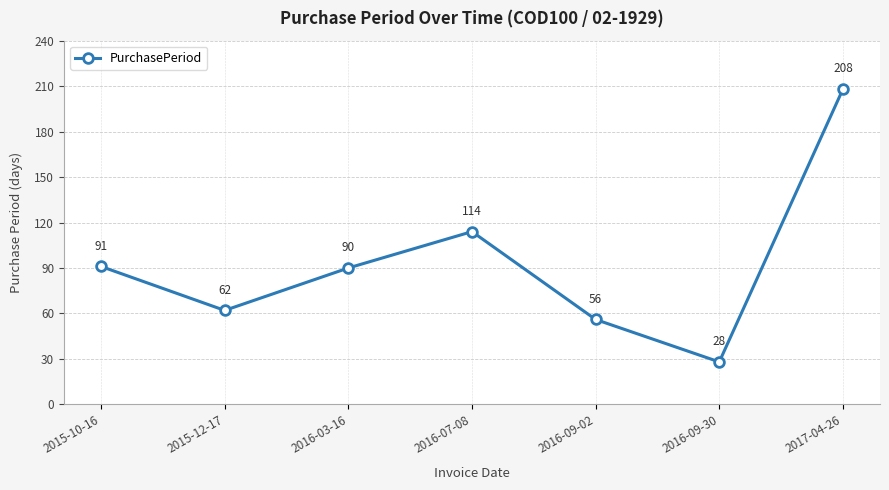

The value at 2016-07-08 is 150. True or false?

False